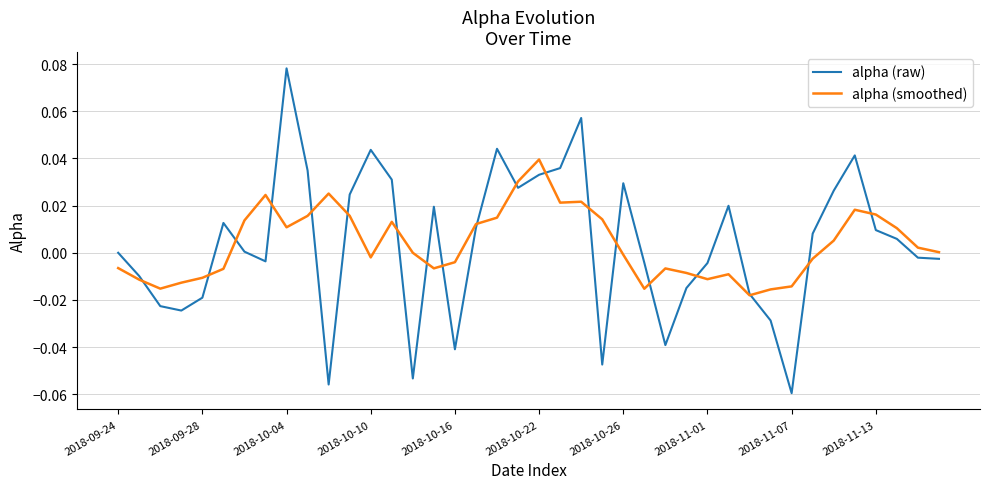

Rank the series by their maximum value, from lowest to highest.

alpha (smoothed), alpha (raw)